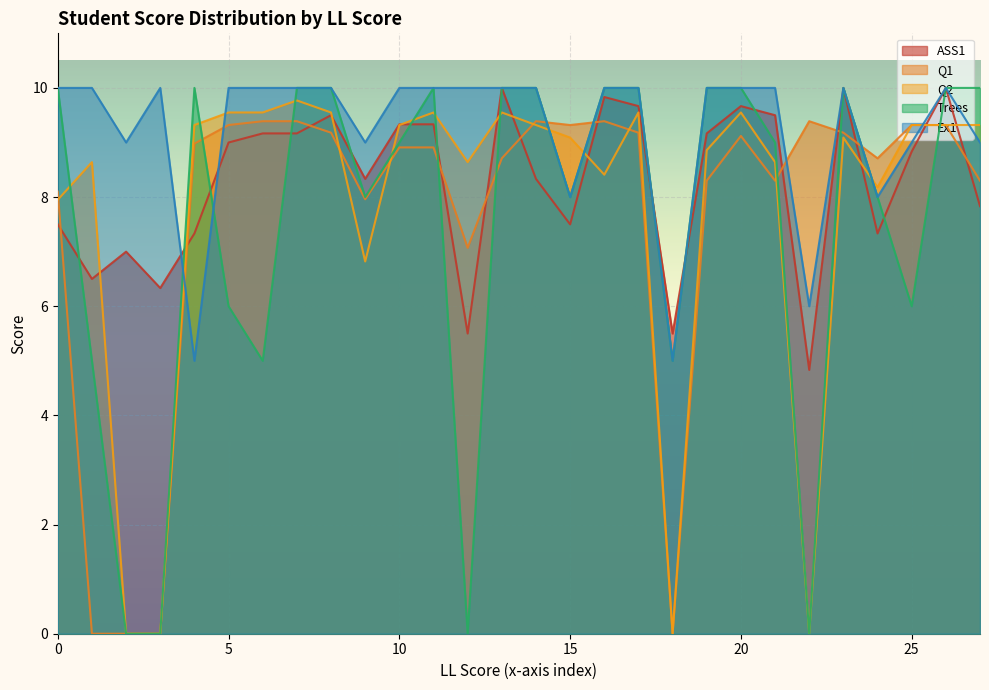

The Q2 series shows 9.1 at 15. True or false?

True